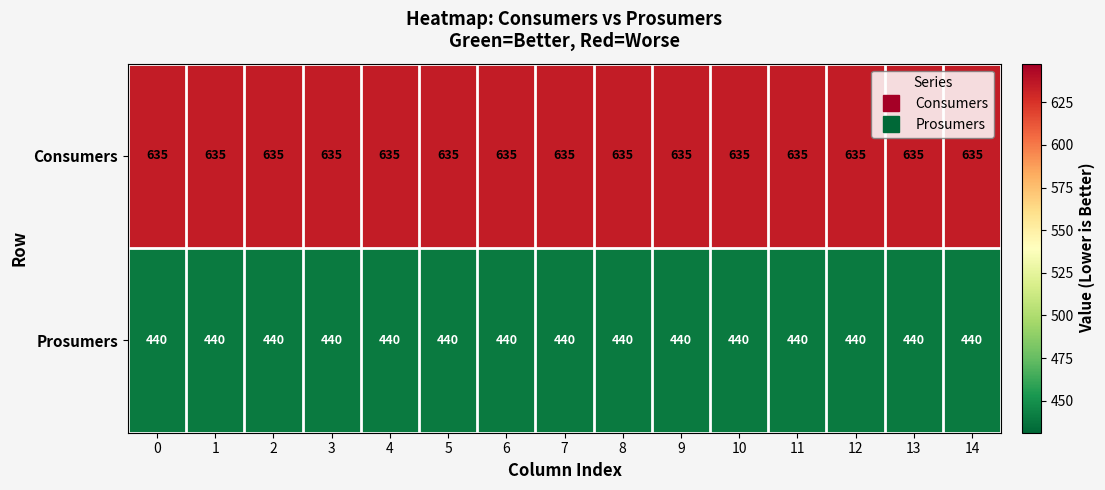

The value of Consumers at 14 is 1062. True or false?

False